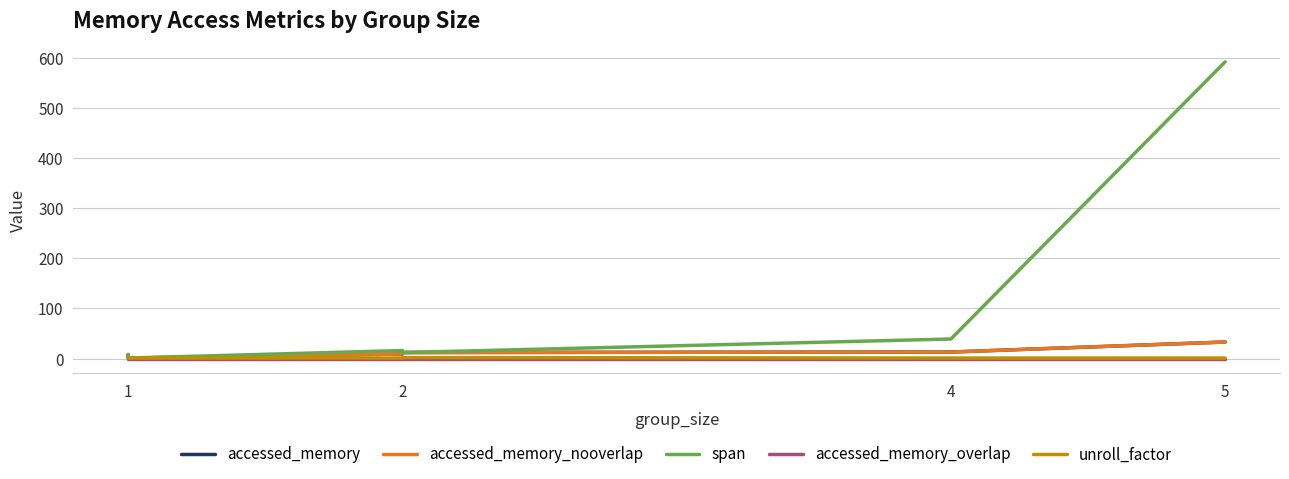

What is the value of the unroll_factor point at the 4th from the left?

1